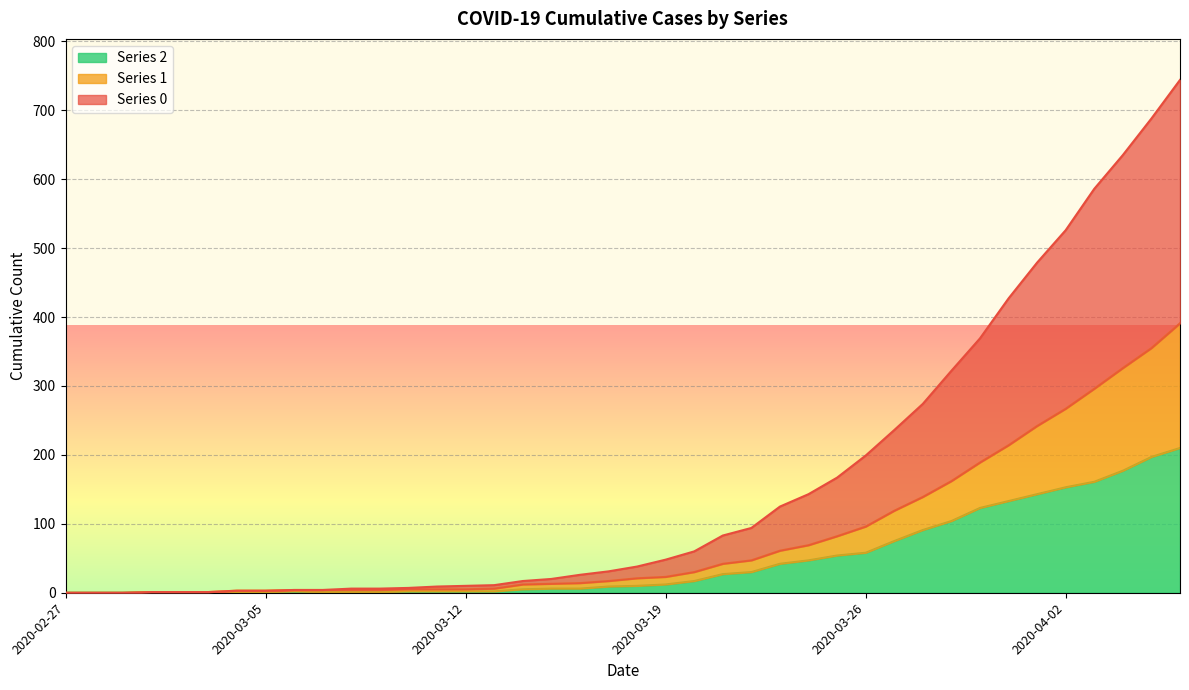

True or false: 2 and 0 intersect in this chart.

False